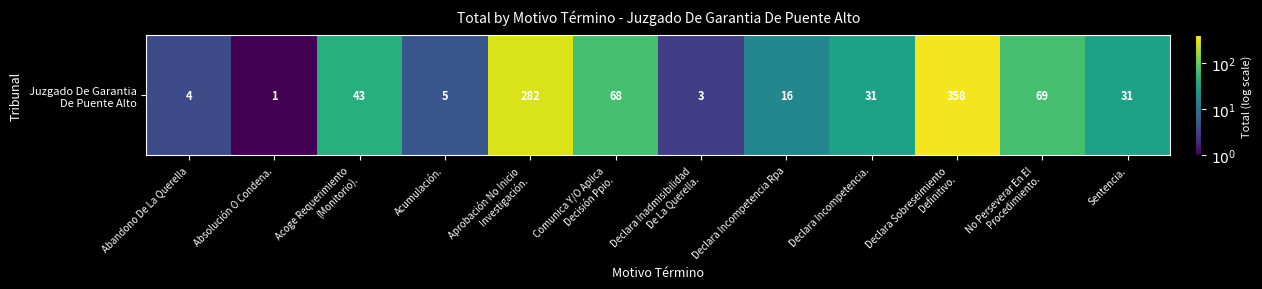

At which label does the data first exceed 1?

Acoge Requerimiento
(Monitorio).